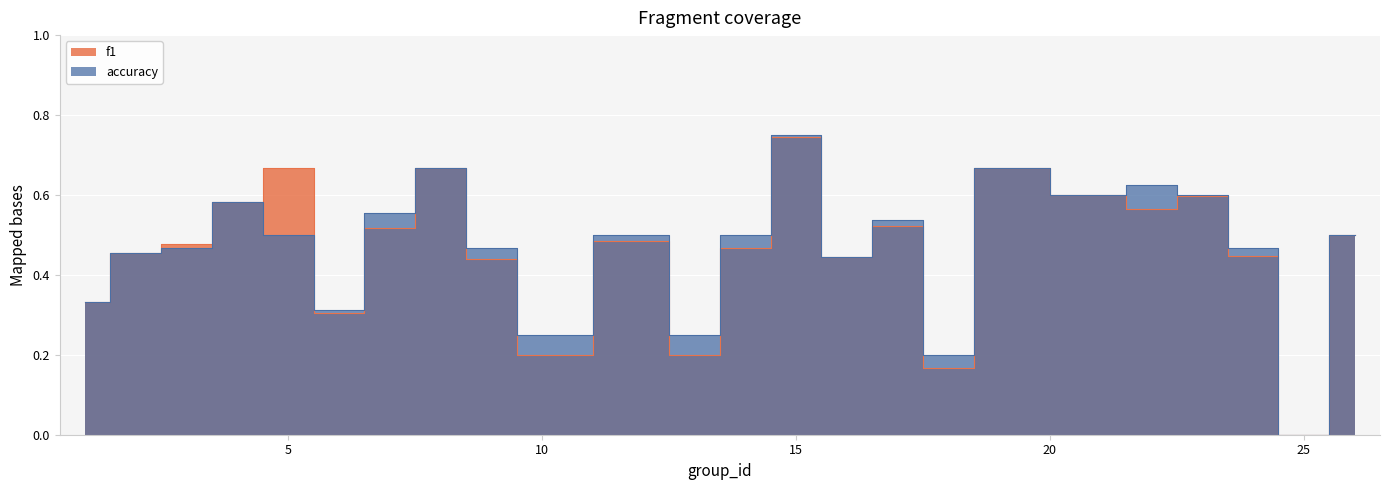

At which category does the chart reach its minimum across all series?

25